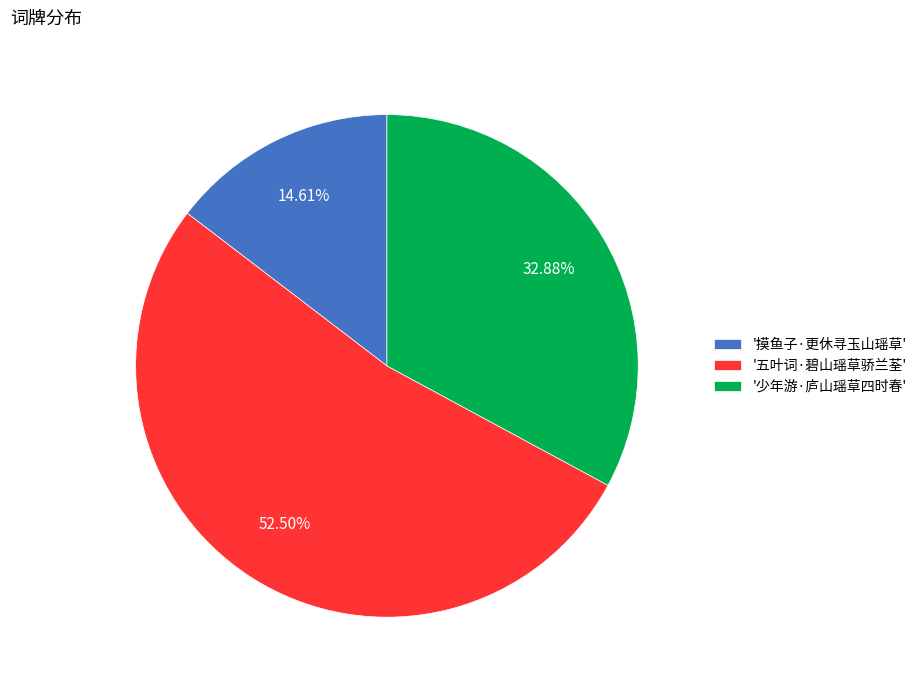

Which category accounts for the majority?

'五叶词·碧山瑶草骄兰荃'